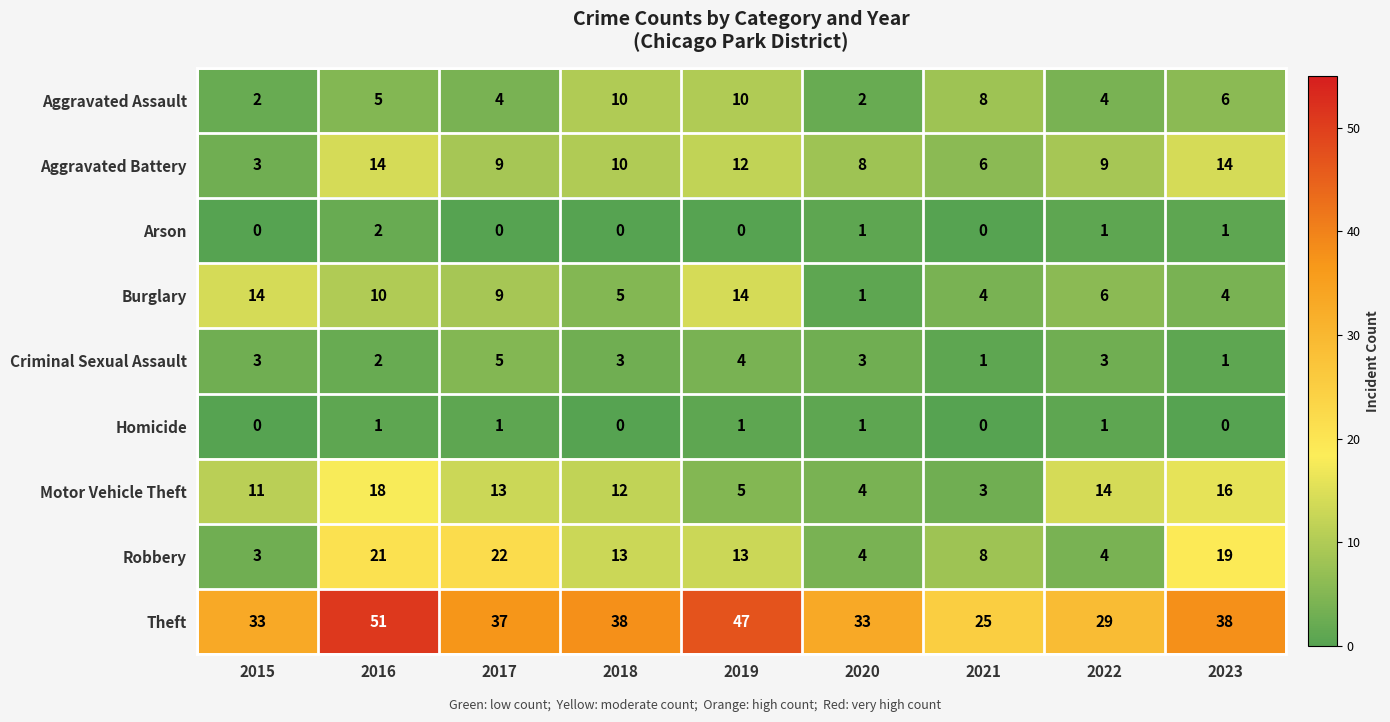

What is the lowest value of the Robbery series?

3